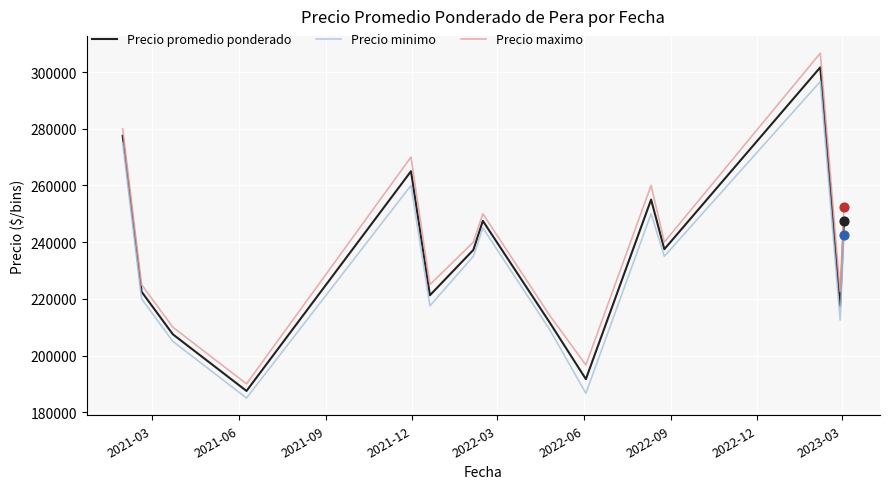

Which series has the widest spread of values?

Precio maximo